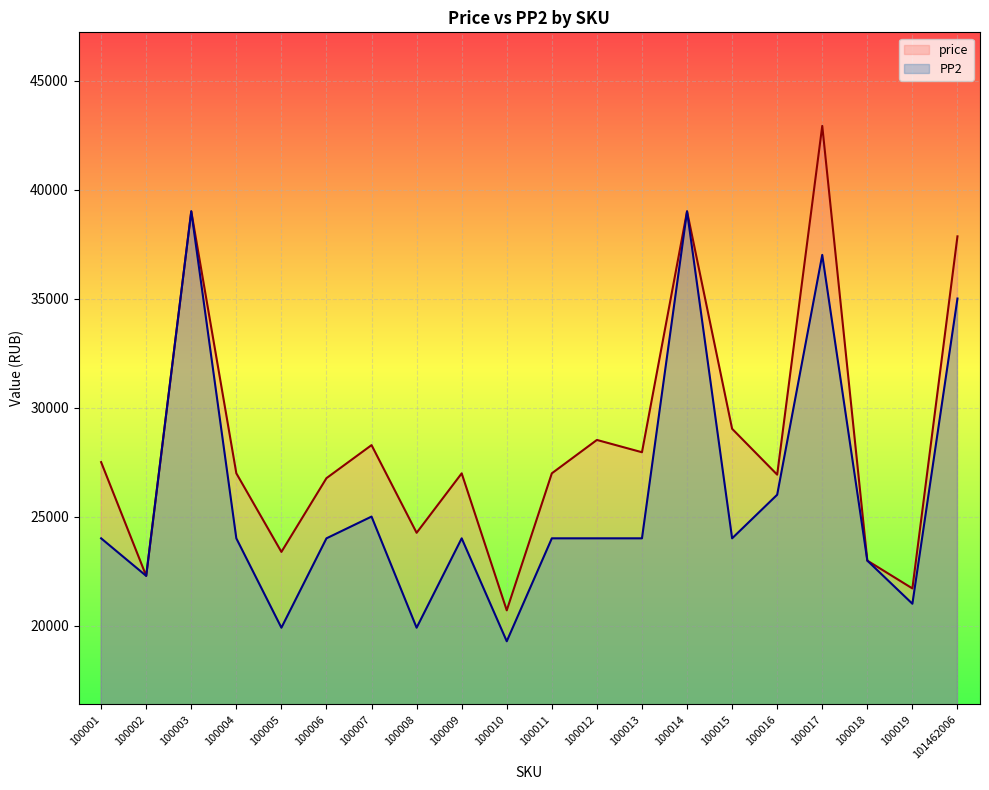

Which series has the largest total across all categories?

price